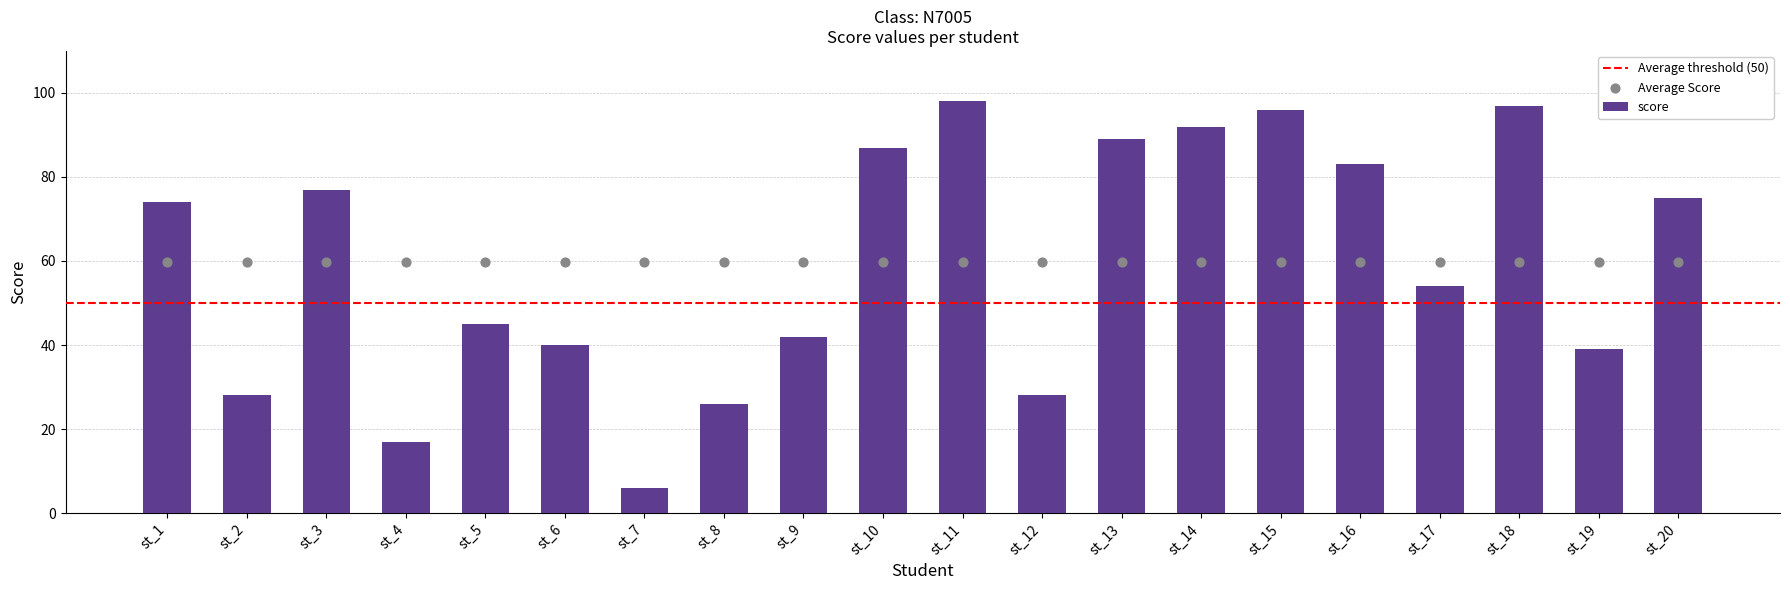

What is the ratio of the value at st_11 to the value at st_14?

1.1